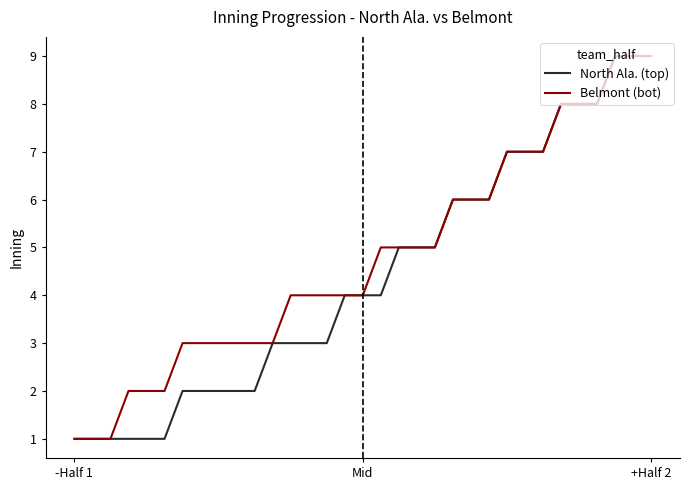

Which series has the largest total across all categories?

Belmont (bot)